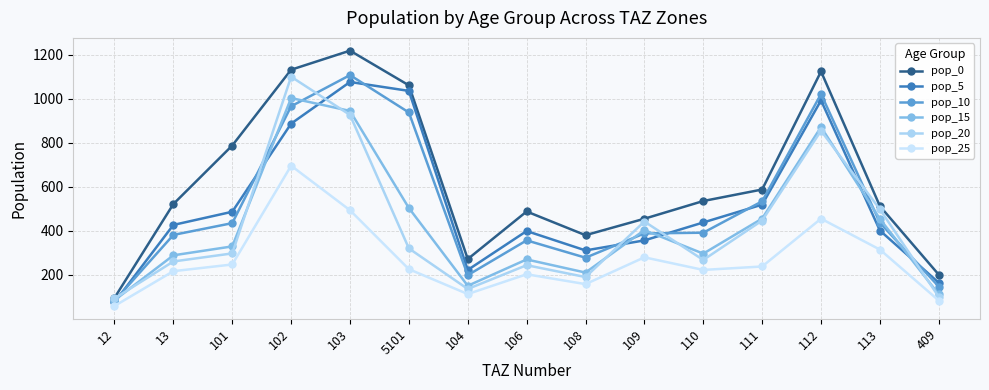

Does the chart have visible grid lines?

Yes